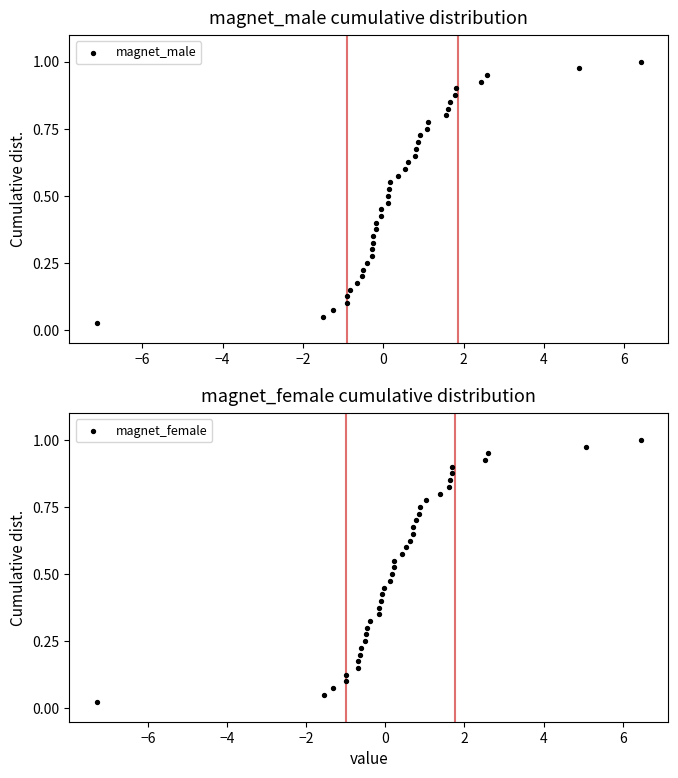

At how many categories does at least one series exceed 0?

40